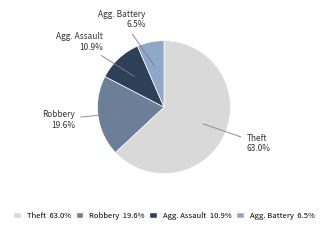

Count the number of slices in the pie.

4